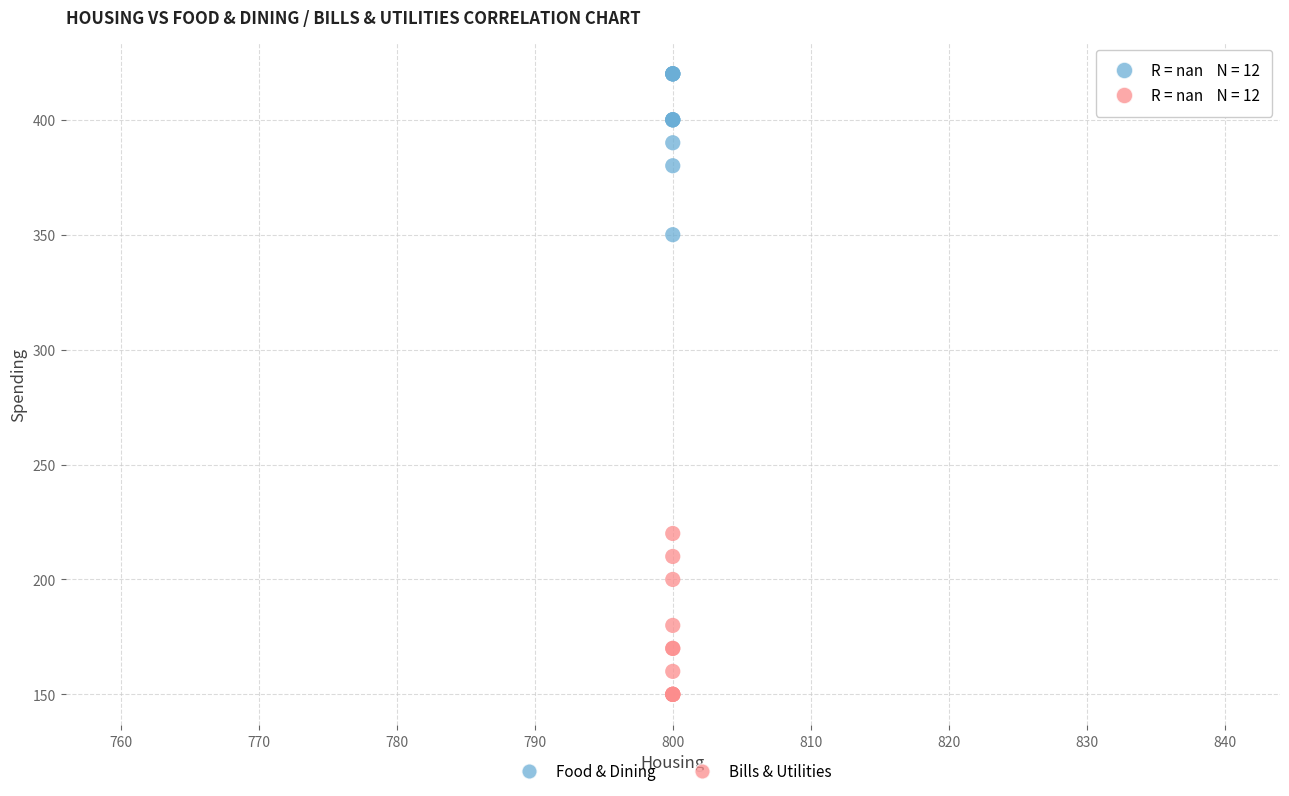

In the Bills & Utilities series, what Y value is closest to 185?

180